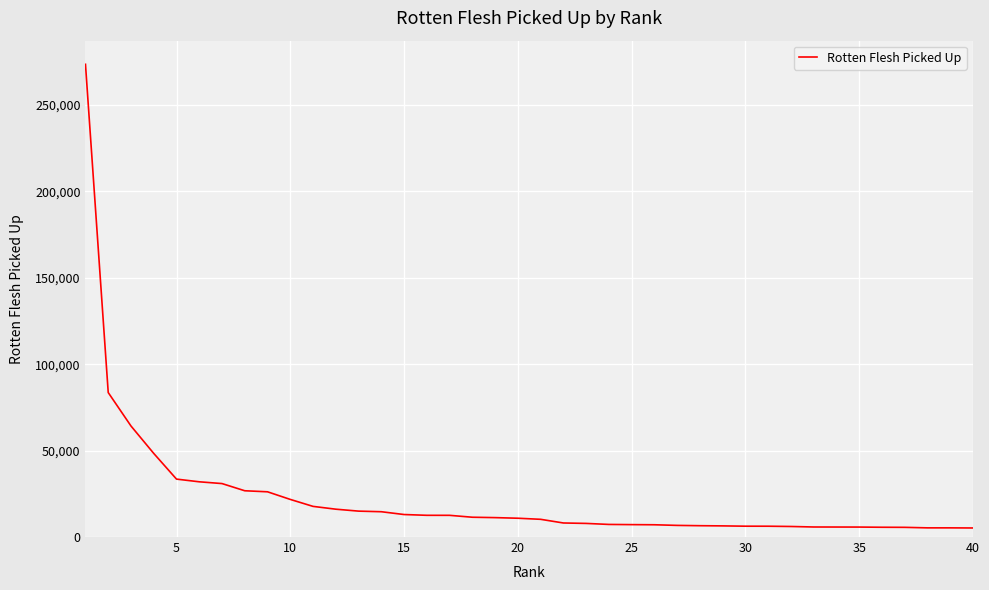

What is the maximum value shown in the chart?

273506